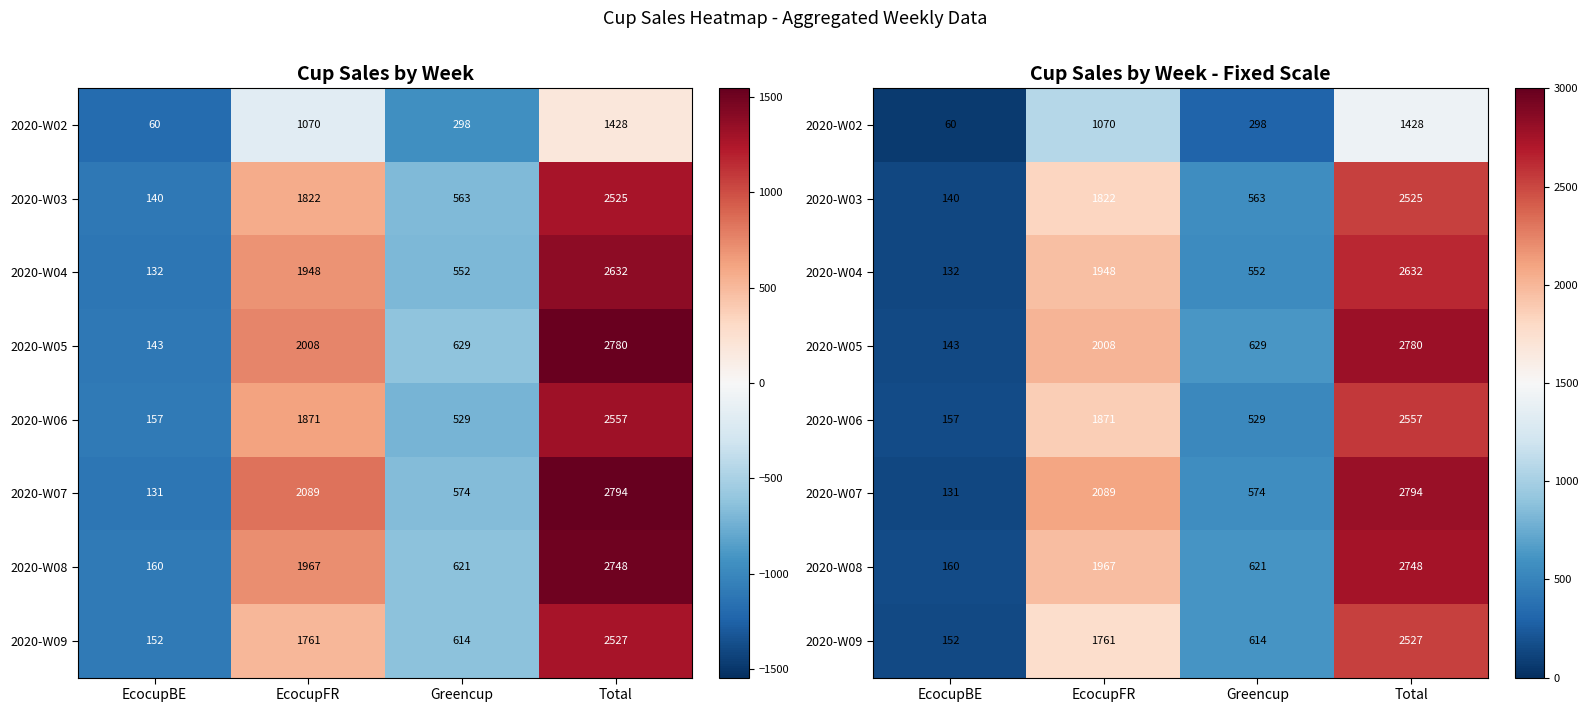

Where is 2020-W05 nearest to the value 1461?

EcocupFR